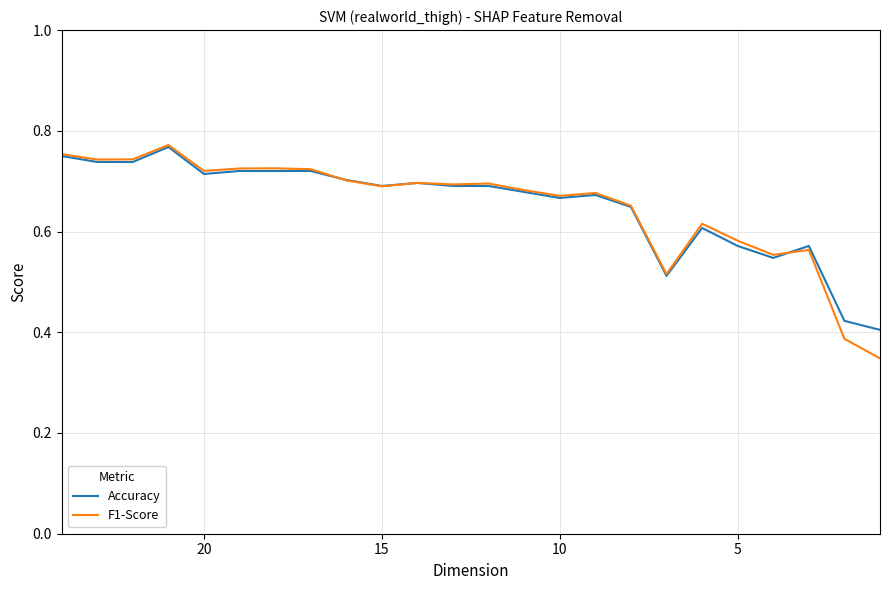

What is the label of the 5th point from the left?

20